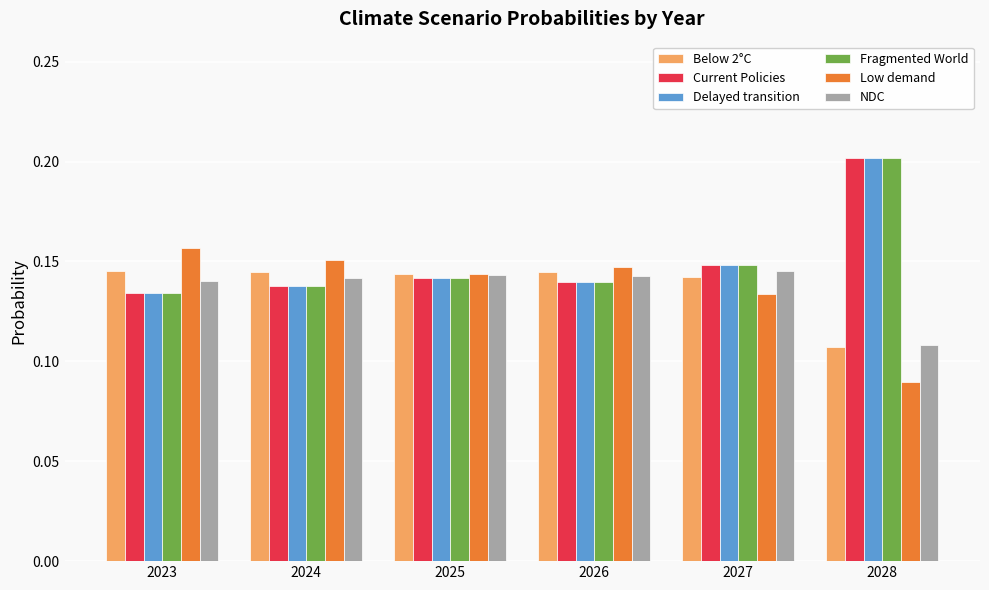

How many data points does each series have?

6